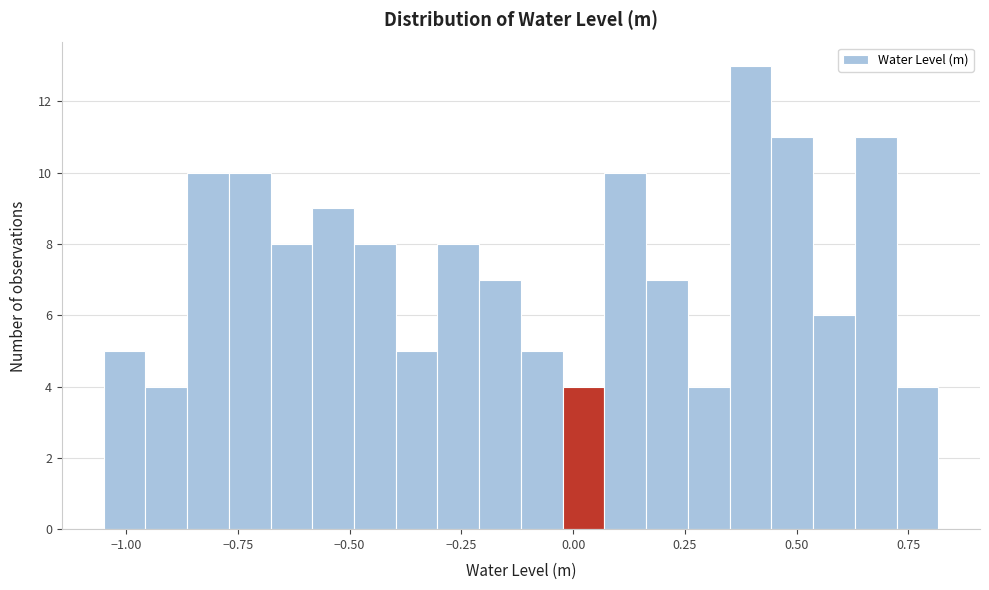

Read against the x-axis, roughly where is the centre of the tallest bar?

0.40